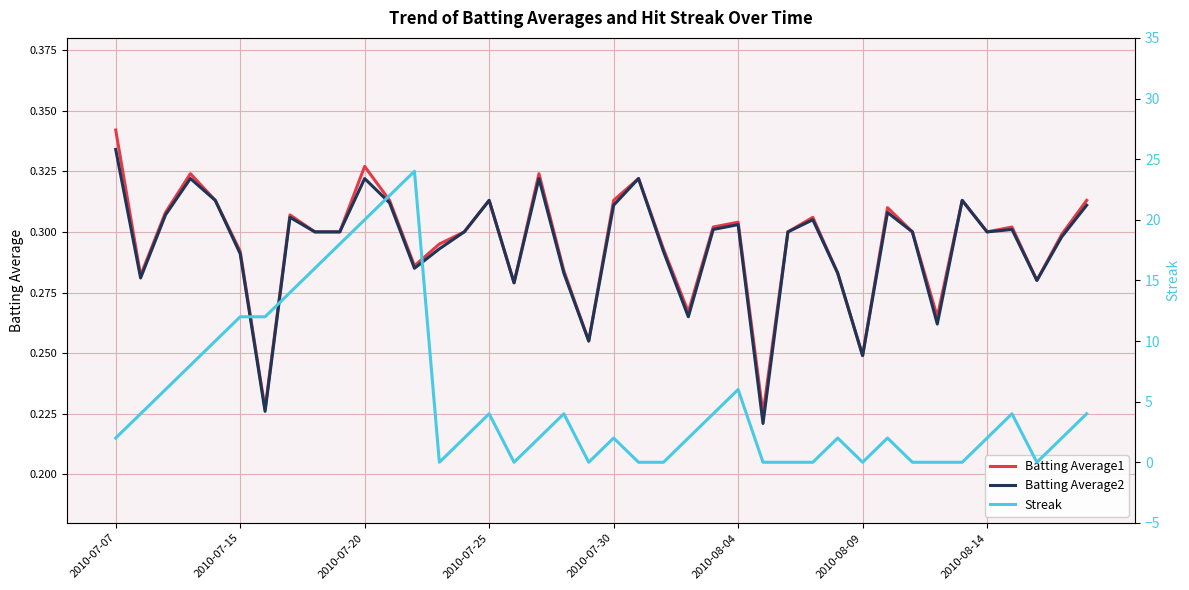

What is the label of the 40th point from the right?

2010-07-07